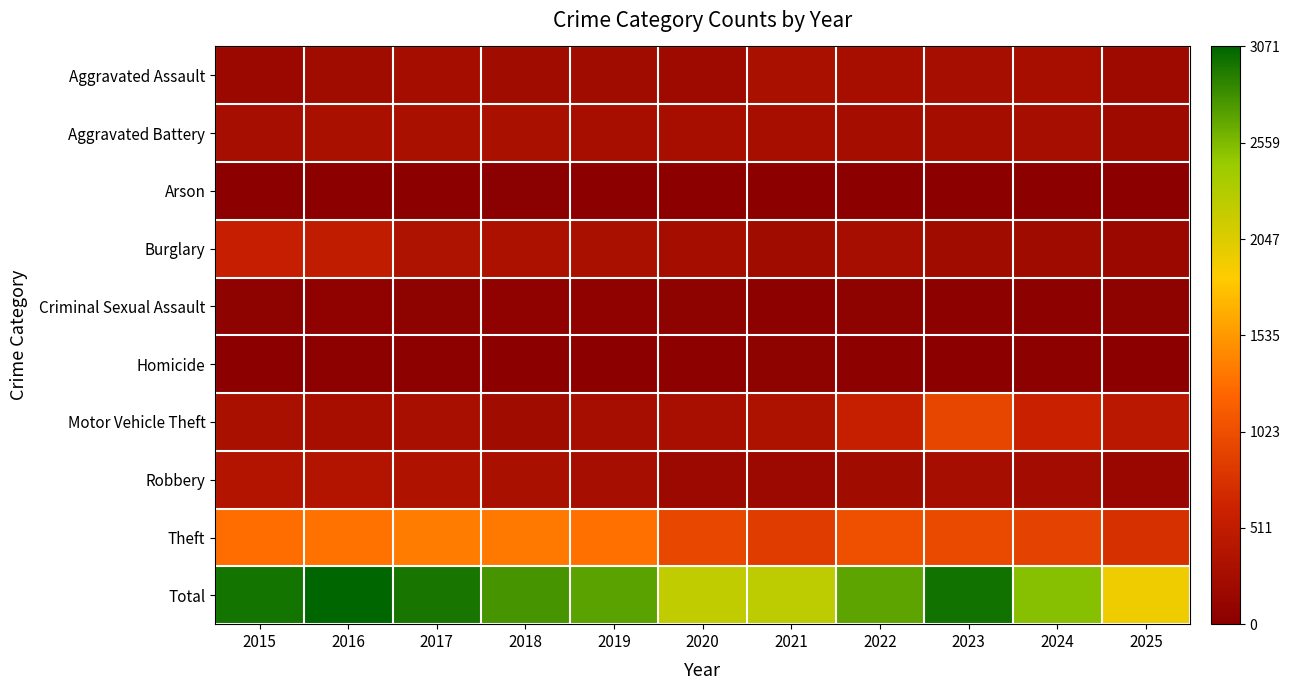

Reading right to left, extract all data points from this chart.

Aggravated Assault: 2025=198	2024=267	2023=259	2022=264	2021=295	2020=192	2019=220	2018=220	2017=251	2016=225	2015=164
Aggravated Battery: 2025=189	2024=258	2023=251	2022=249	2021=270	2020=268	2019=267	2018=302	2017=303	2016=298	2015=259
Arson: 2025=12	2024=12	2023=15	2022=15	2021=18	2020=12	2019=16	2018=8	2017=12	2016=14	2015=22
Burglary: 2025=150	2024=205	2023=225	2022=263	2021=220	2020=250	2019=308	2018=319	2017=339	2016=505	2015=552
Criminal Sexual Assault: 2025=40	2024=31	2023=35	2022=44	2021=33	2020=40	2019=55	2018=51	2017=41	2016=51	2015=43
Homicide: 2025=14	2024=30	2023=23	2022=35	2021=38	2020=34	2019=21	2018=23	2017=27	2016=28	2015=13
Motor Vehicle Theft: 2025=453	2024=588	2023=943	2022=569	2021=332	2020=287	2019=262	2018=225	2017=285	2016=272	2015=299
Robbery: 2025=138	2024=231	2023=257	2022=227	2021=175	2020=174	2019=263	2018=302	2017=356	2016=381	2015=372
Theft: 2025=747	2024=903	2023=980	2022=1032	2021=856	2020=954	2019=1288	2018=1337	2017=1359	2016=1297	2015=1263
Total: 2025=1941	2024=2525	2023=2988	2022=2698	2021=2237	2020=2211	2019=2700	2018=2787	2017=2973	2016=3071	2015=2987